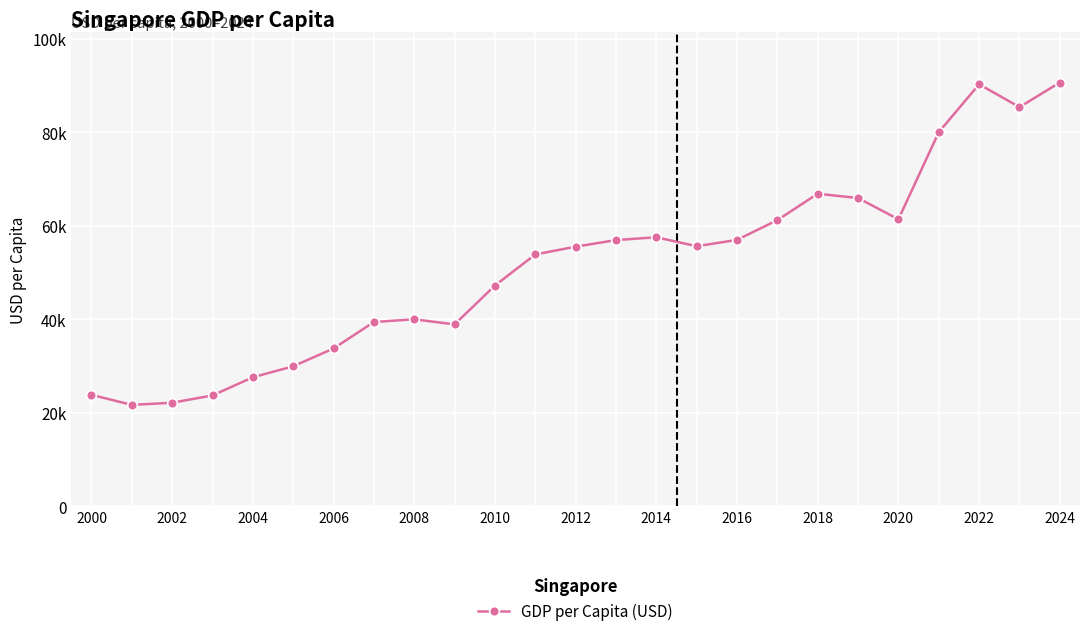

At which label is the value closest to 56186?

15